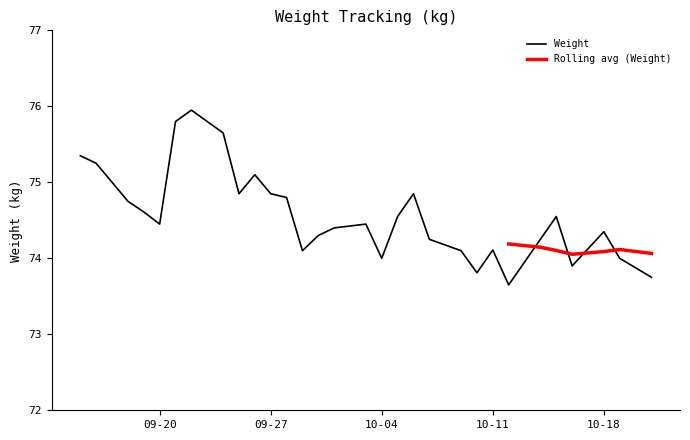

What is the minimum value for Weight?

73.7